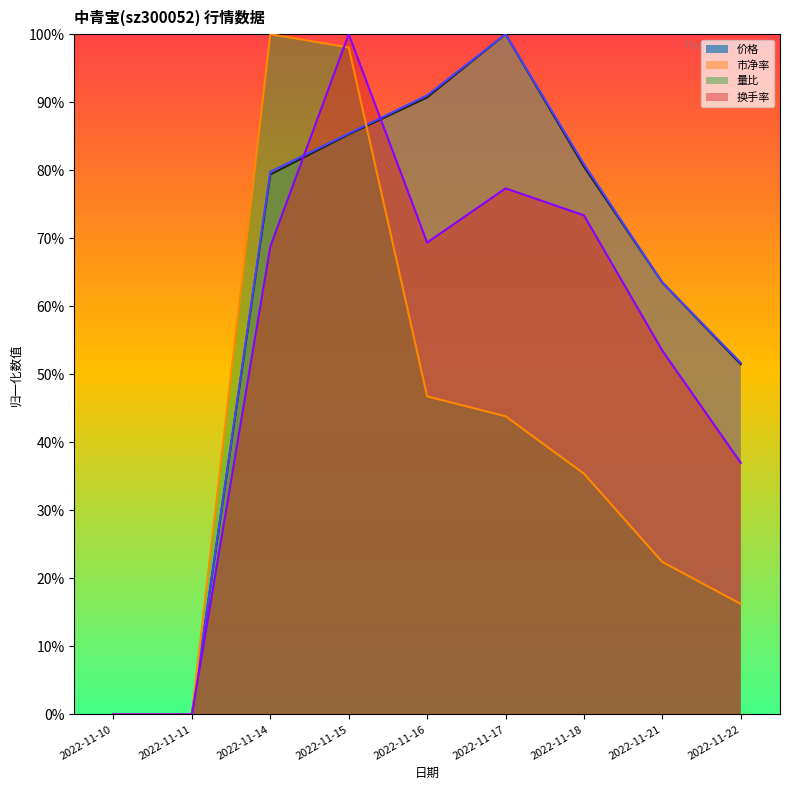

What is the value of the 换手率 point at the 7th from the left?

0.7